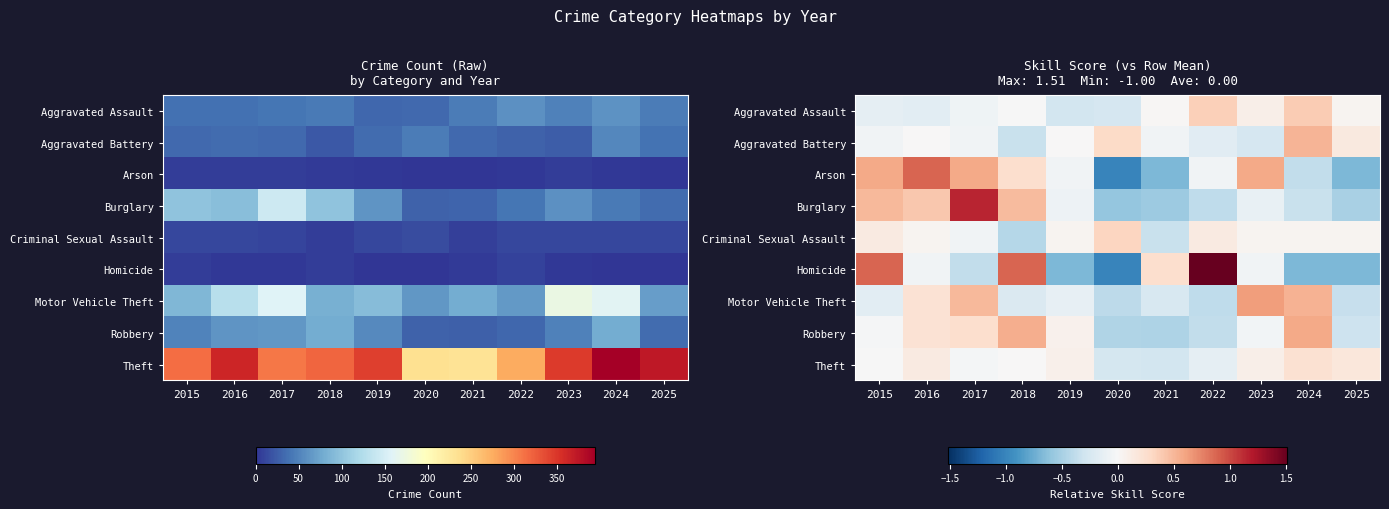

What is the greatest value displayed?

1.5